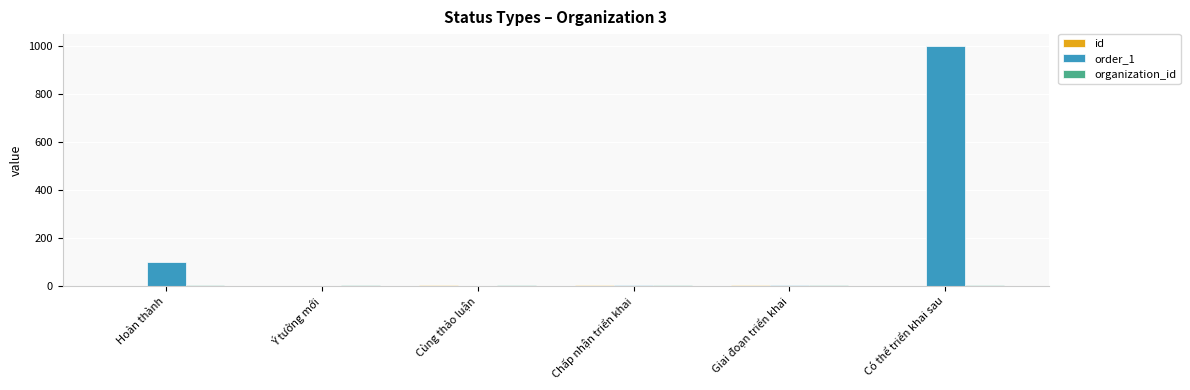

At which category is the sum across all series the highest?

Có thể triển khai sau